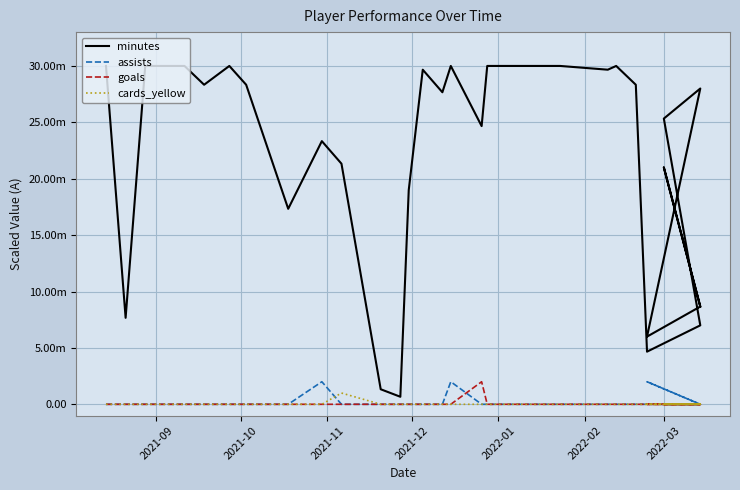

What are all the series names shown in the legend?

minutes, assists, goals, cards_yellow